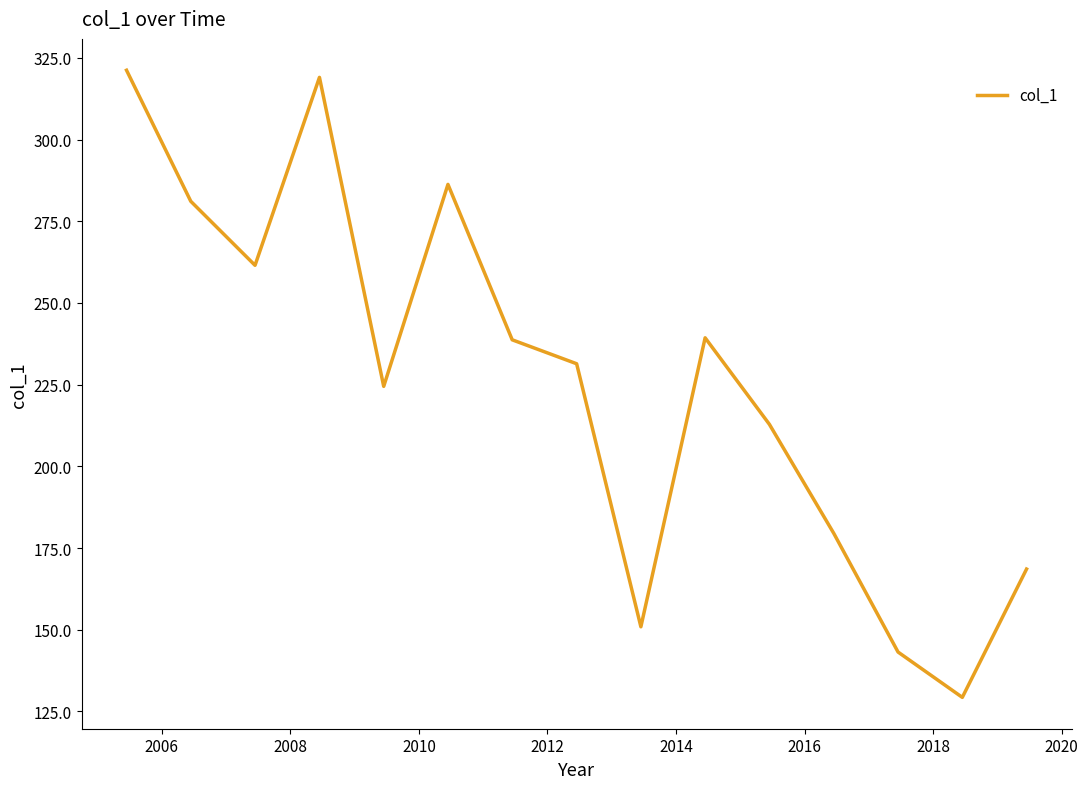

What is the greatest value displayed?

321.2